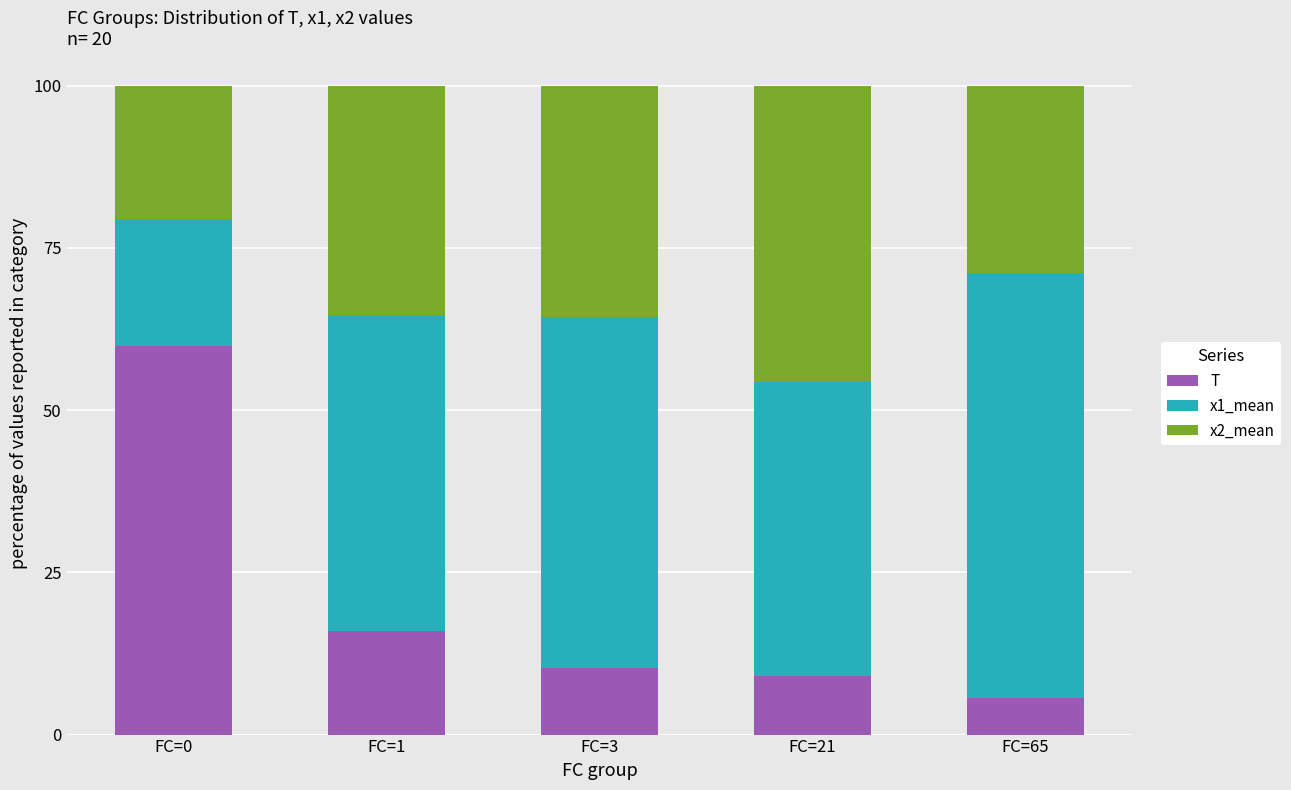

Where is T nearest to the value 32?

FC=1